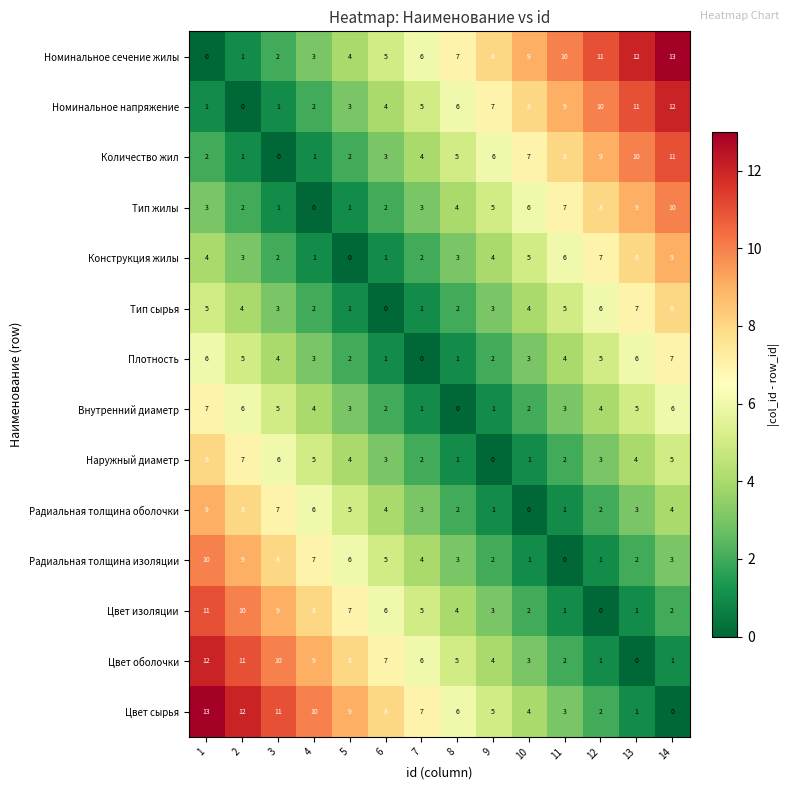

What is the spread (max minus min) of values at 7?

7